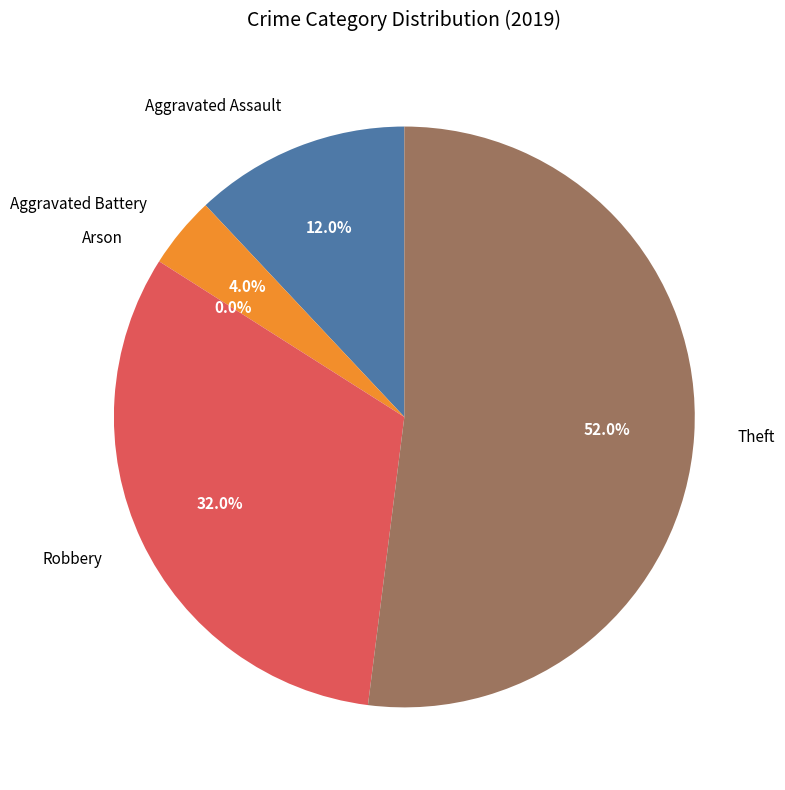

The Arson slice represents 0% of the pie. True or false?

True